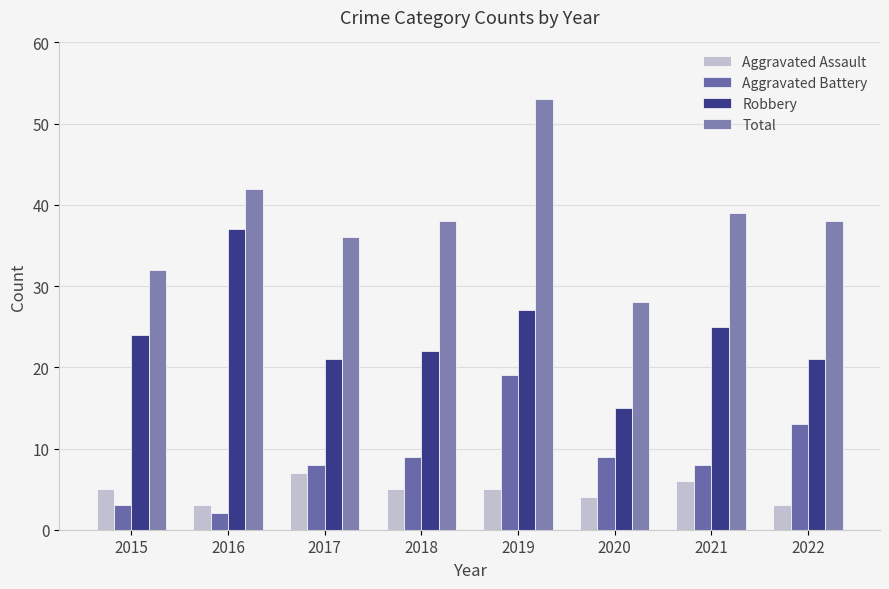

Reading left to right, transcribe all the data shown in this chart.

Aggravated Assault: 5	3	7	5	5	4	6	3
Aggravated Battery: 3	2	8	9	19	9	8	13
Robbery: 24	37	21	22	27	15	25	21
Total: 32	42	36	38	53	28	39	38